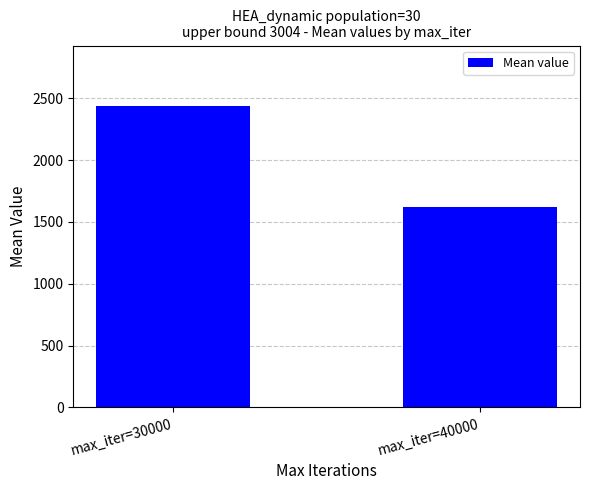

Reading left to right, list all the values displayed in this chart.

max_iter=30000=2440.0	max_iter=40000=1624.7